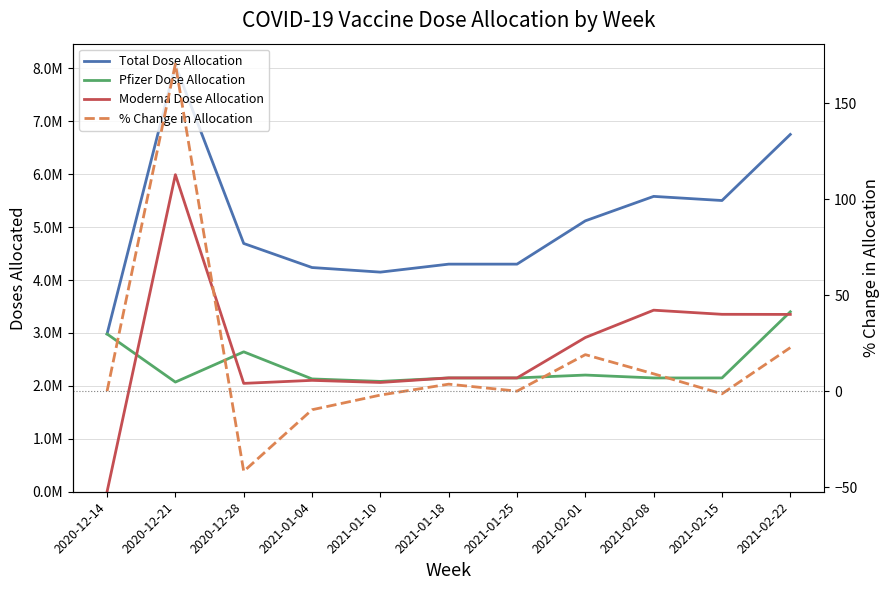

At which category does the chart reach its minimum across all series?

2020-12-28